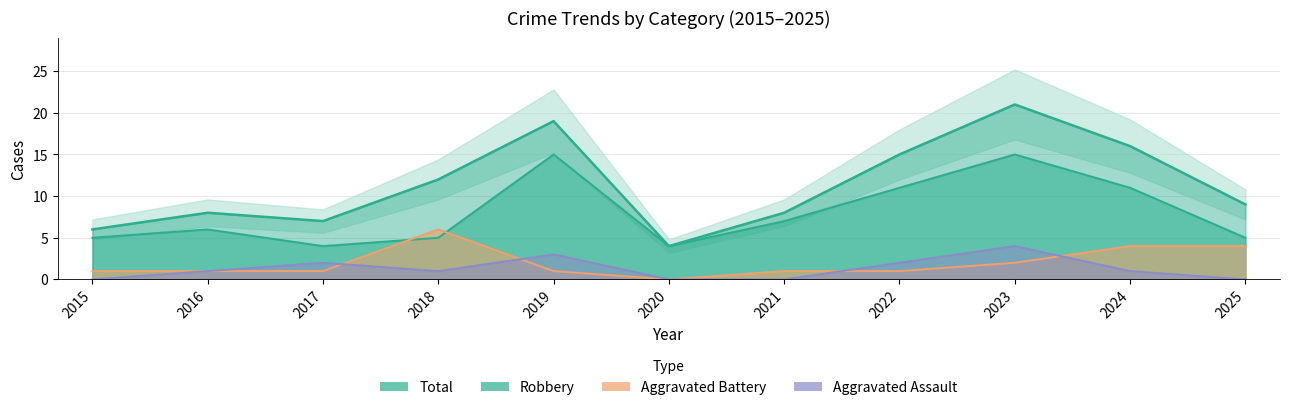

What is the value of the Total point at the 5th from the left?

19